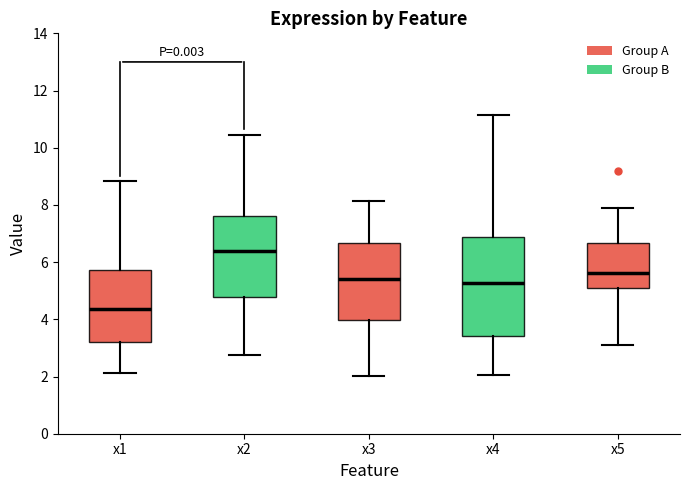

Reading left to right, transcribe this box plot: for each box, give where its median line is, the range the box spans, and where its two whiskers end, as read against the y-axis. The values are not printed on the chart, so give them approximately, as read against the axis.

x1: median 4.4, box 3.2 to 5.8, whiskers 2.2 to 8.8
x2: median 6.4, box 4.8 to 7.6, whiskers 2.8 to 10.4
x3: median 5.4, box 4.0 to 6.6, whiskers 2.0 to 8.2
x4: median 5.2, box 3.4 to 6.8, whiskers 2.0 to 11.2
x5: median 5.6, box 5.2 to 6.6, whiskers 3.0 to 7.8